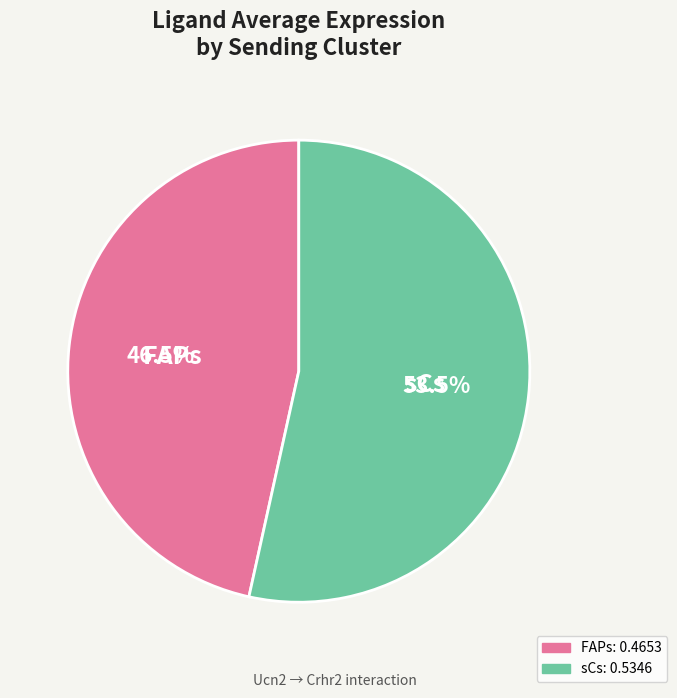

Combined, what portion of the pie is FAPs and sCs?

100.0%